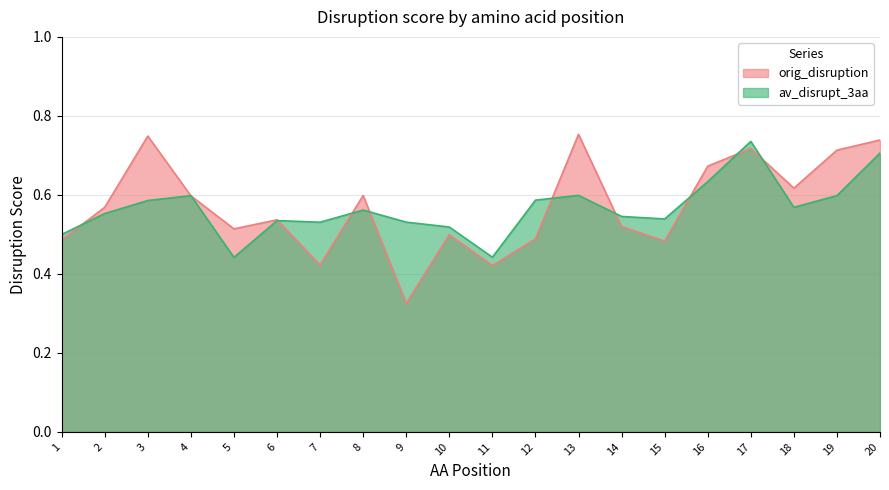

Count the number of categories in the chart.

20